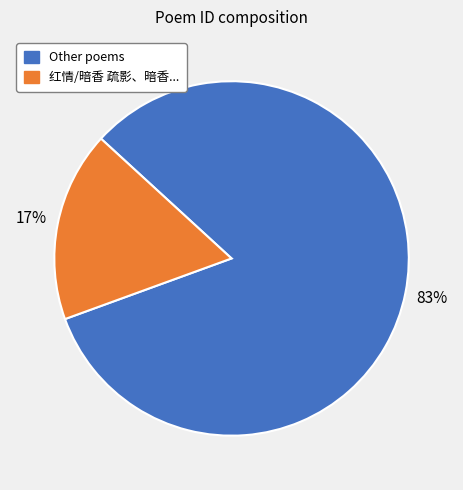

To the nearest percent, what is the average slice percentage?

50%